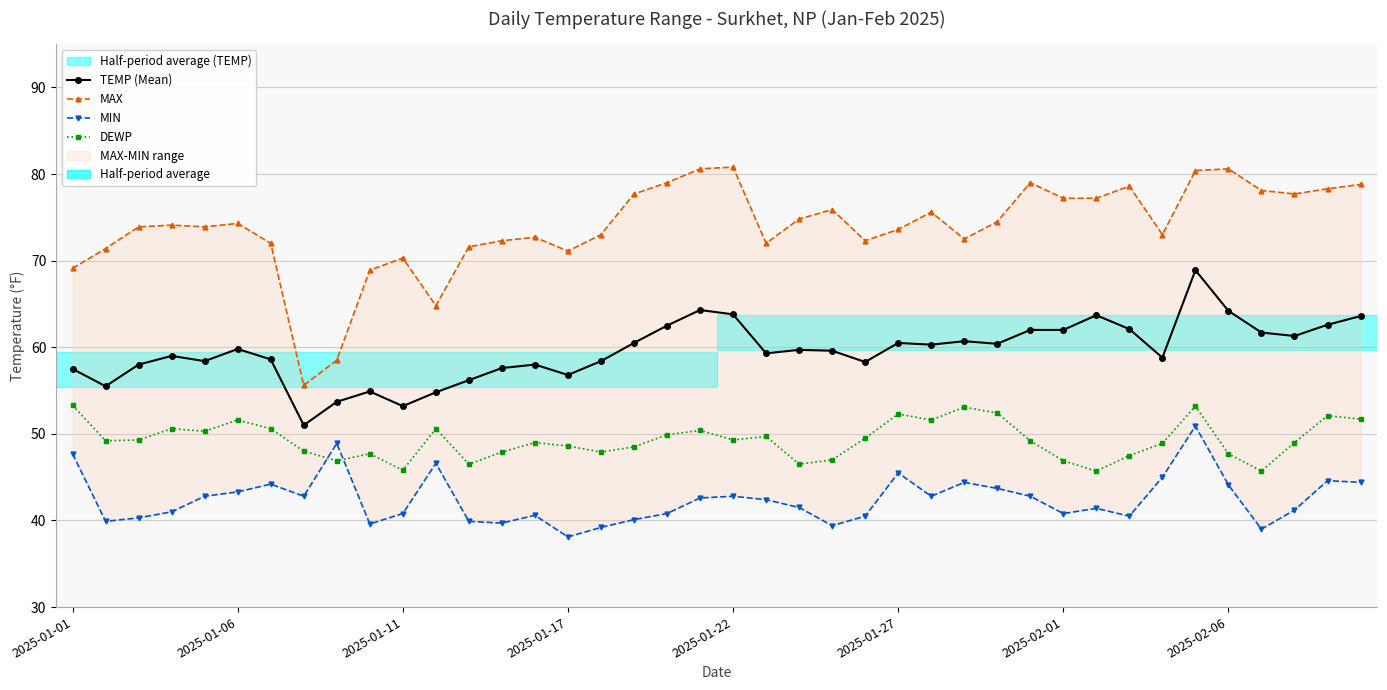

The value of TEMP (Mean) at 21 is 81.6. True or false?

False